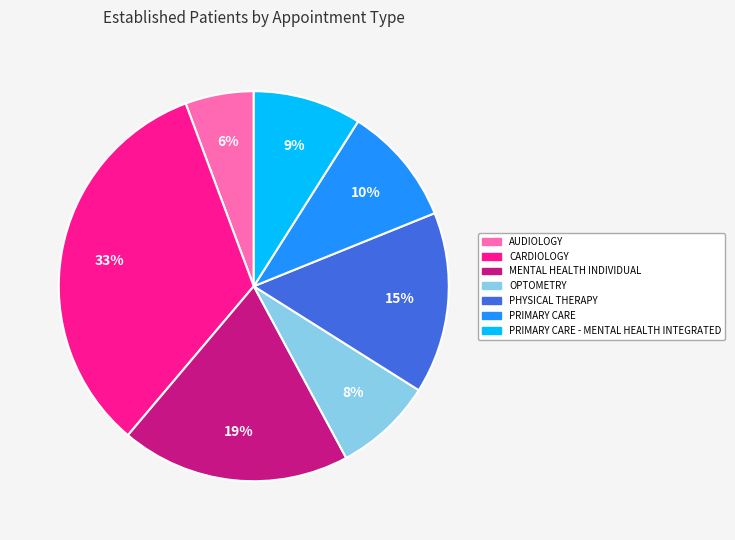

How many slices are in this pie chart?

7